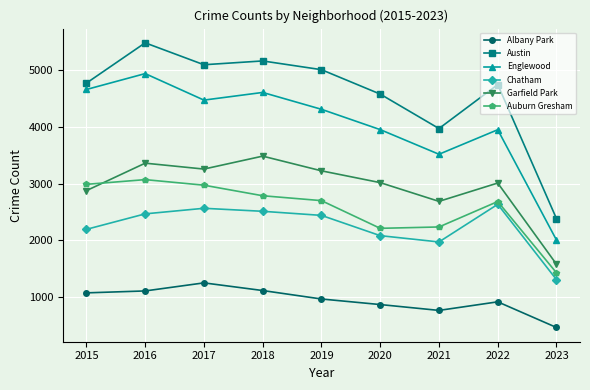

What is the spread (max minus min) of values at 2016?

4371